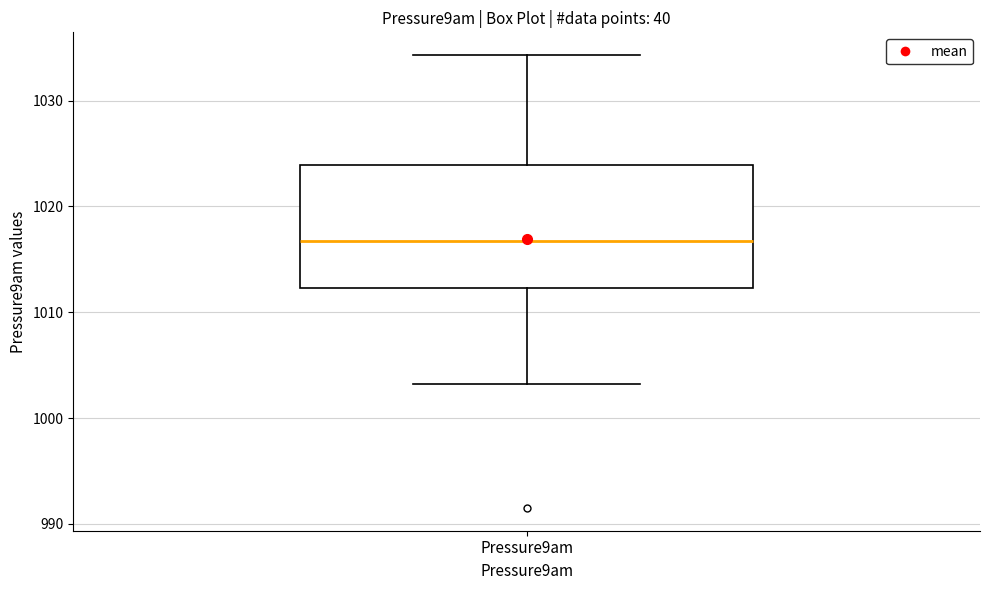

Transcribe this box plot: give where the median line is, the range the box spans, and where the two whiskers end, as read against the y-axis. The values are not printed on the chart, so give them approximately, as read against the axis.

median 1017, box 1012 to 1024, whiskers 1003 to 1034